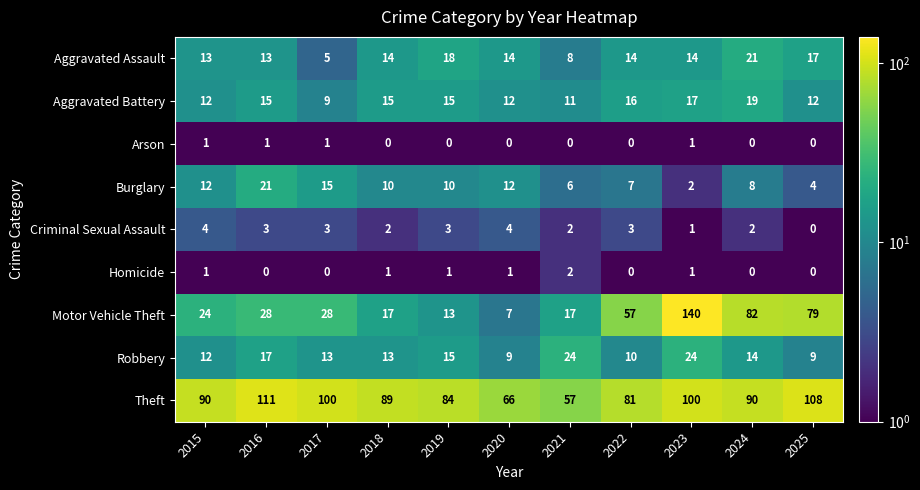

The Aggravated Battery series shows 4 at 2018. True or false?

False